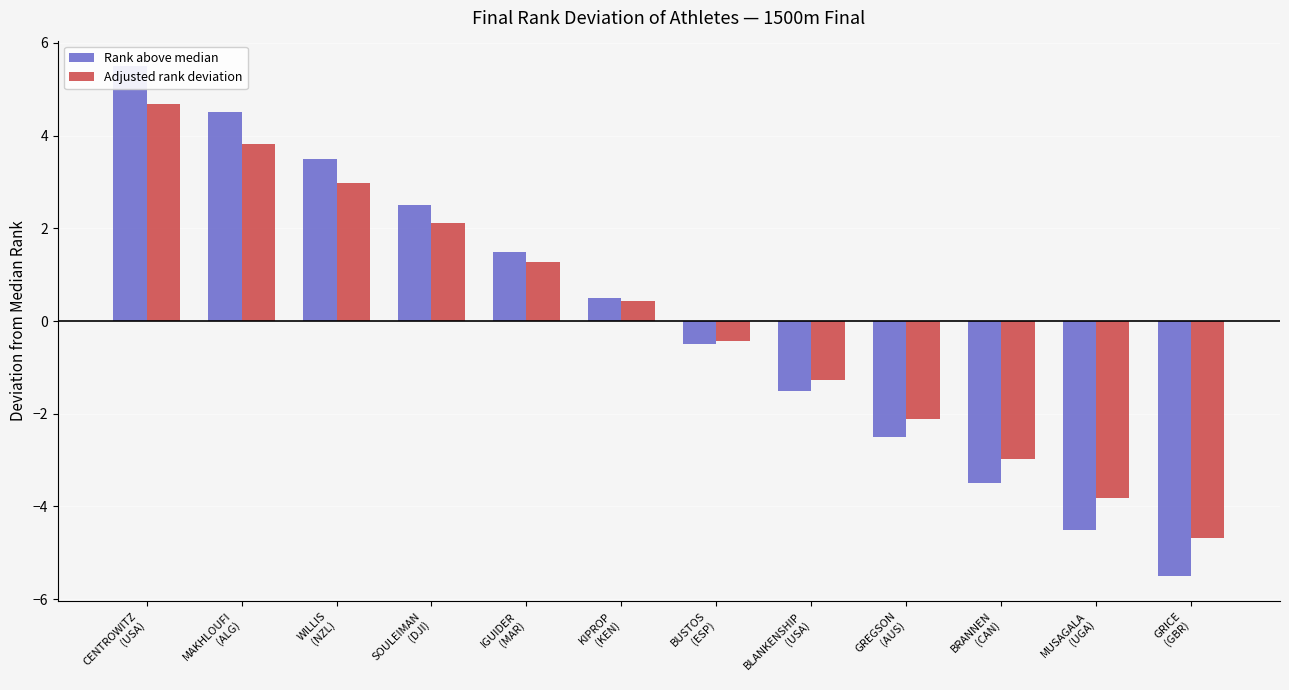

Rank the series by their maximum value, from lowest to highest.

Adjusted rank deviation, Rank above median